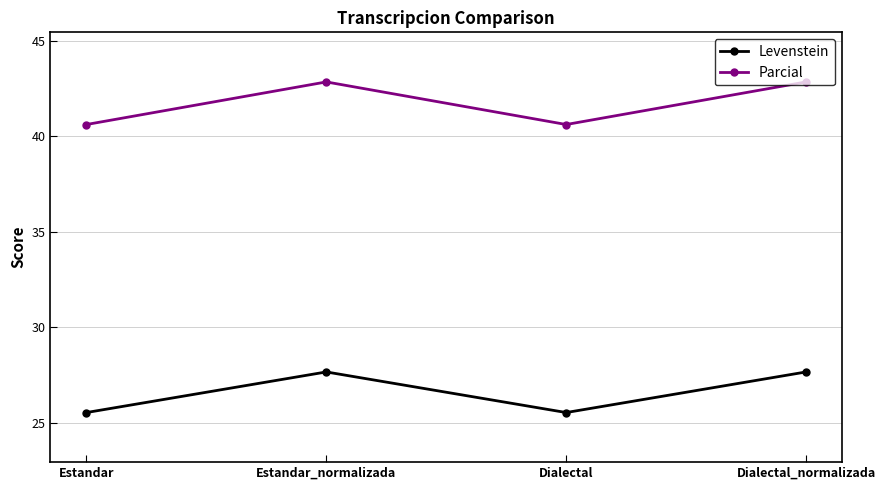

Reading right to left, extract all data points from this chart.

Levenstein: Dialectal_normalizada=27.7	Dialectal=25.5	Estandar_normalizada=27.7	Estandar=25.5
Parcial: Dialectal_normalizada=42.9	Dialectal=40.6	Estandar_normalizada=42.9	Estandar=40.6